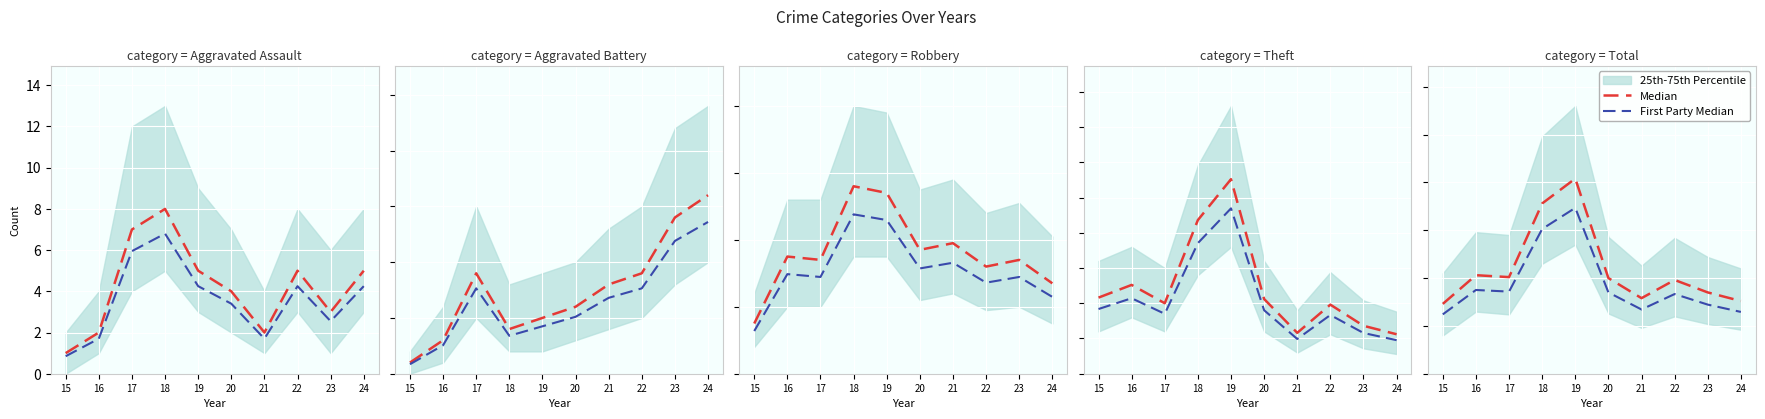

List the labels in order of First Party Median value, largest first.

18, 17, 19, 22, 24, 20, 23, 16, 21, 15